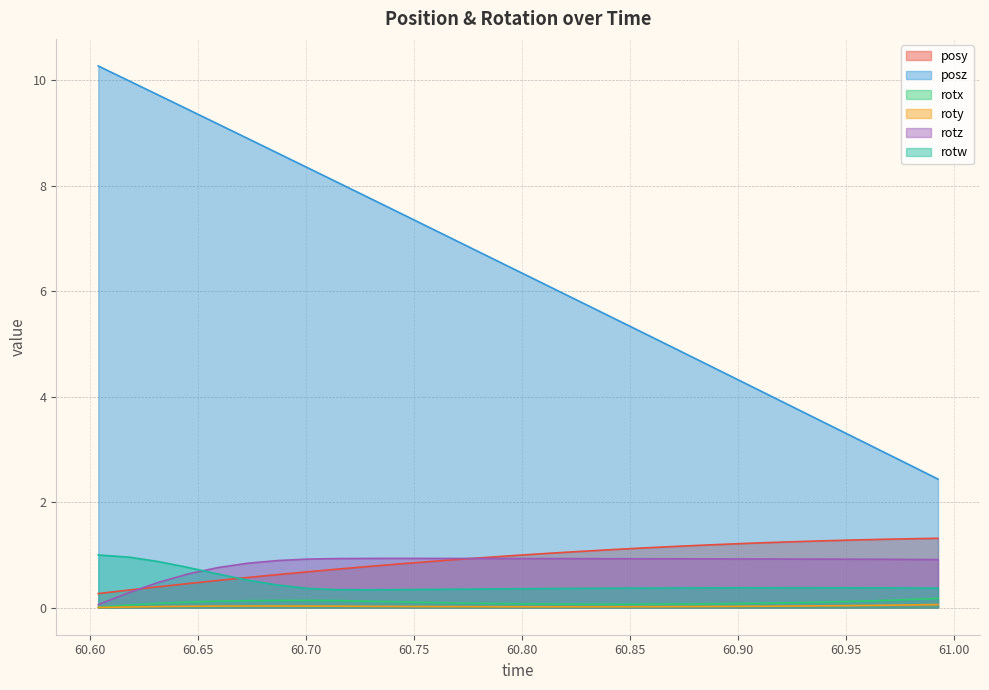

True or false: rotw has more than 2 interior local peaks.

False